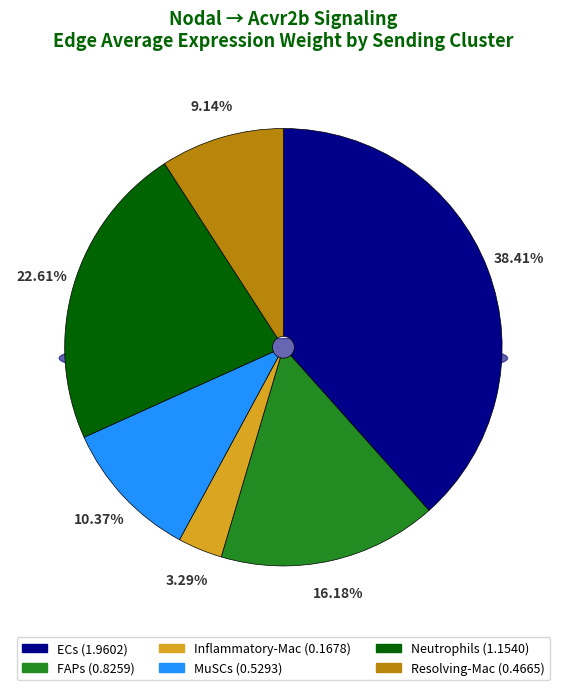

Which category has the smallest portion of the pie?

Inflammatory-Mac